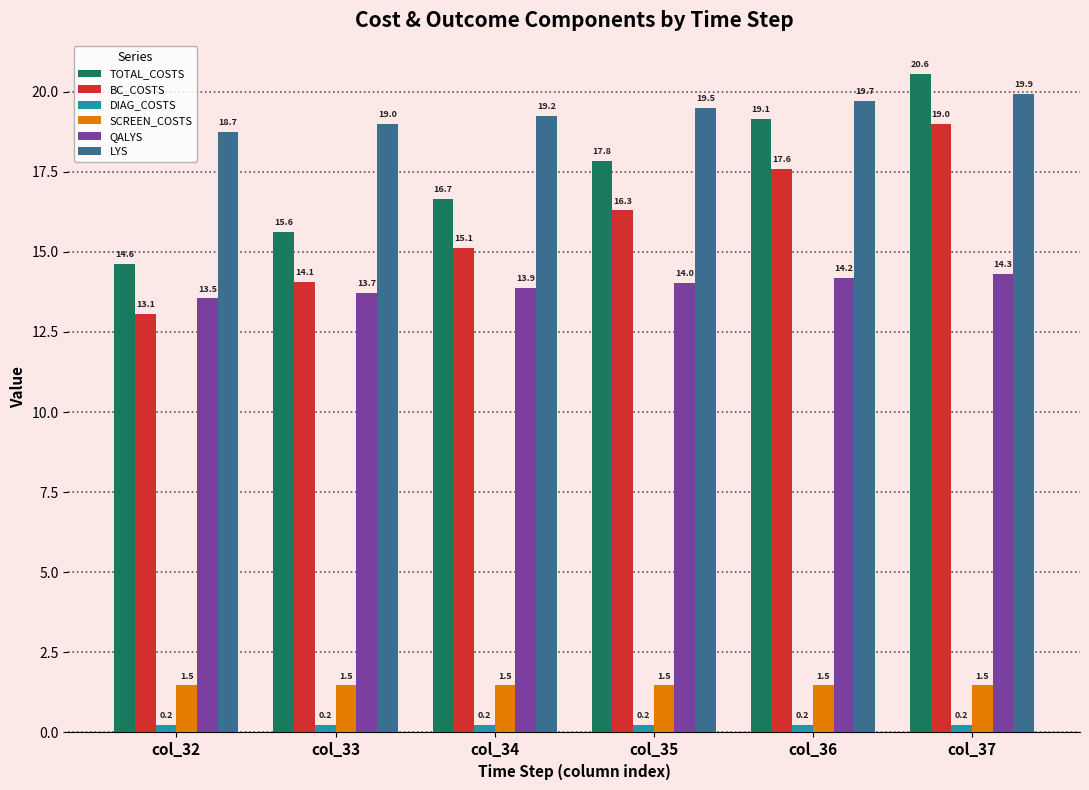

At which label is QALYS closest to 13?

col_32